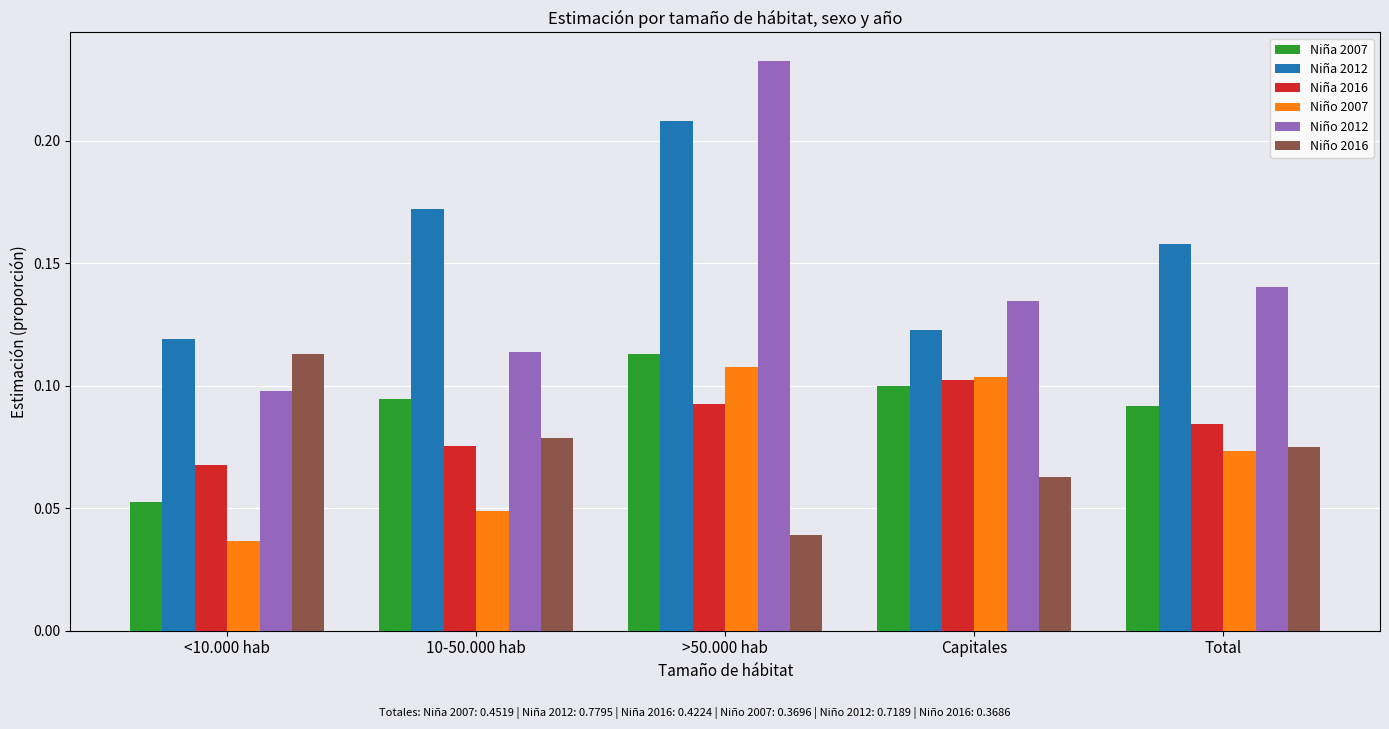

At which label does Niño 2012 reach its minimum?

<10.000 hab